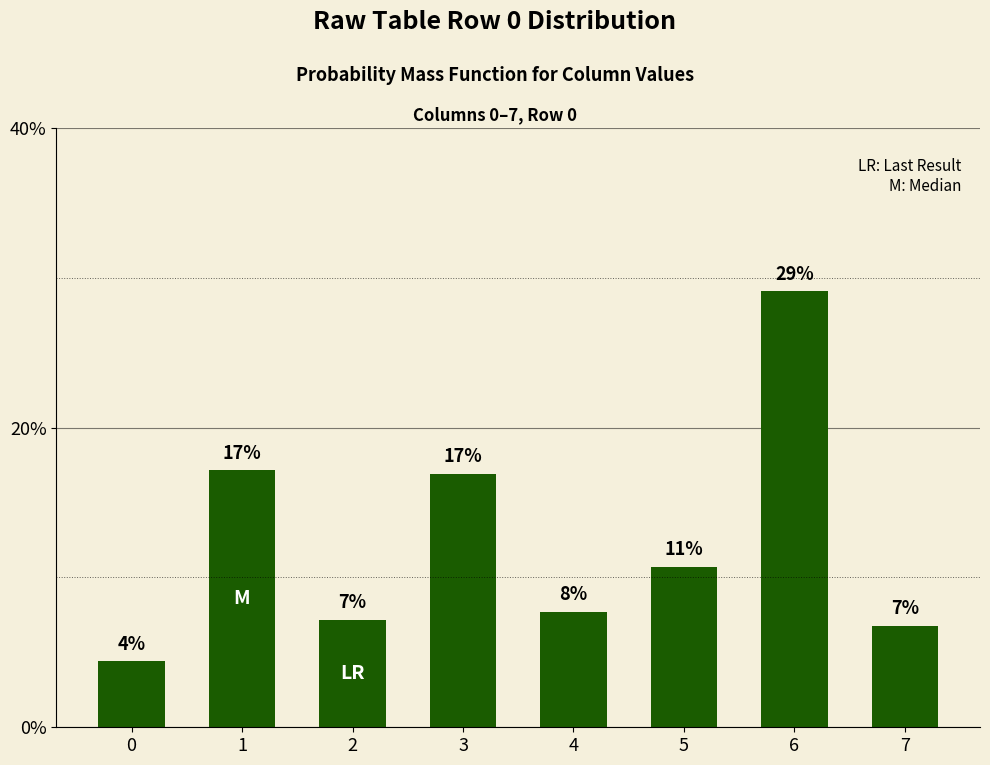

What is the value of the 5th bar from the left?

7.7